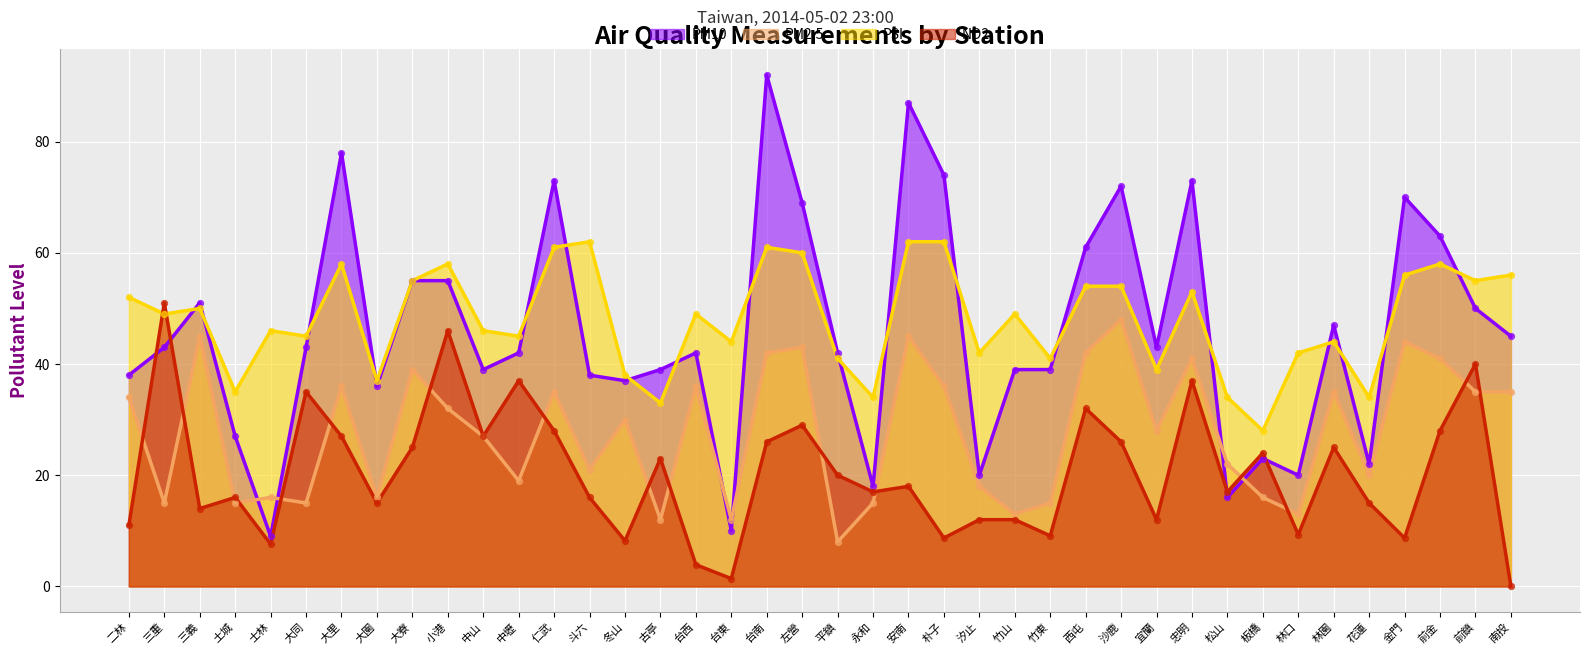

Which series has the largest Y range (max minus min)?

PM10